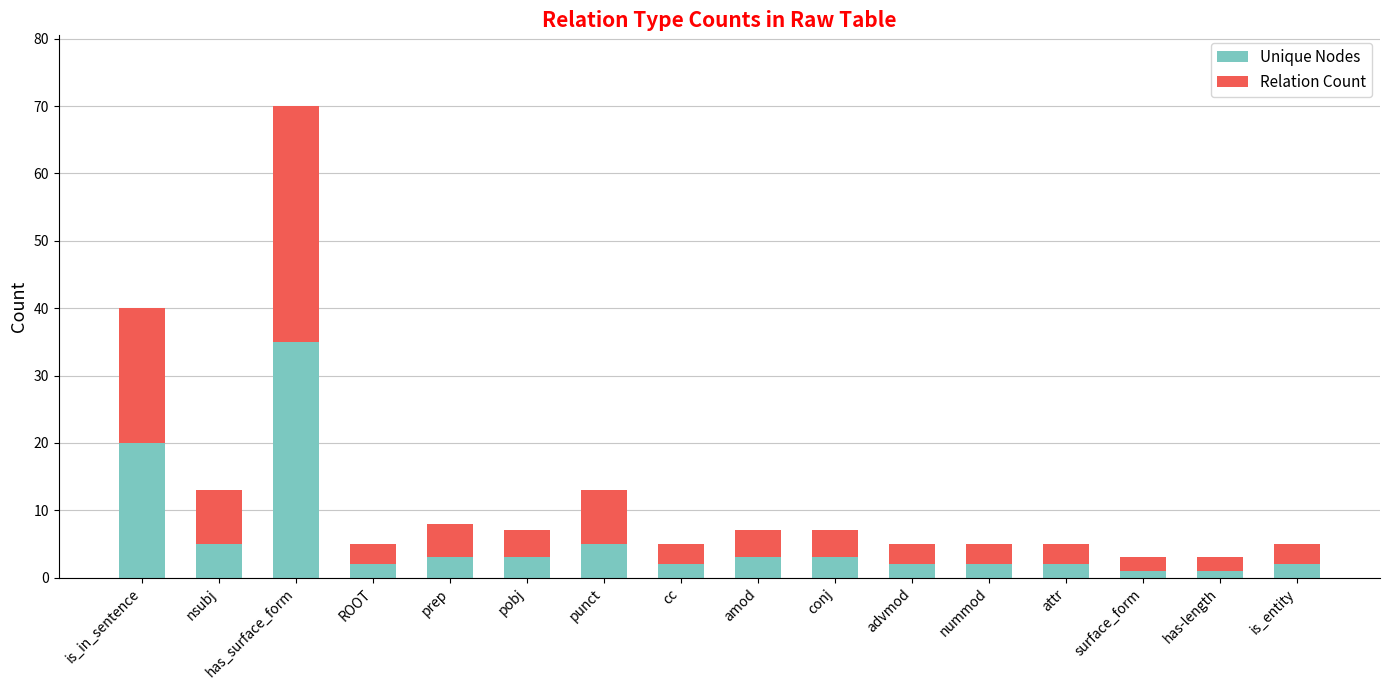

What is the difference between the maximum and minimum values in the Unique Nodes series?

34